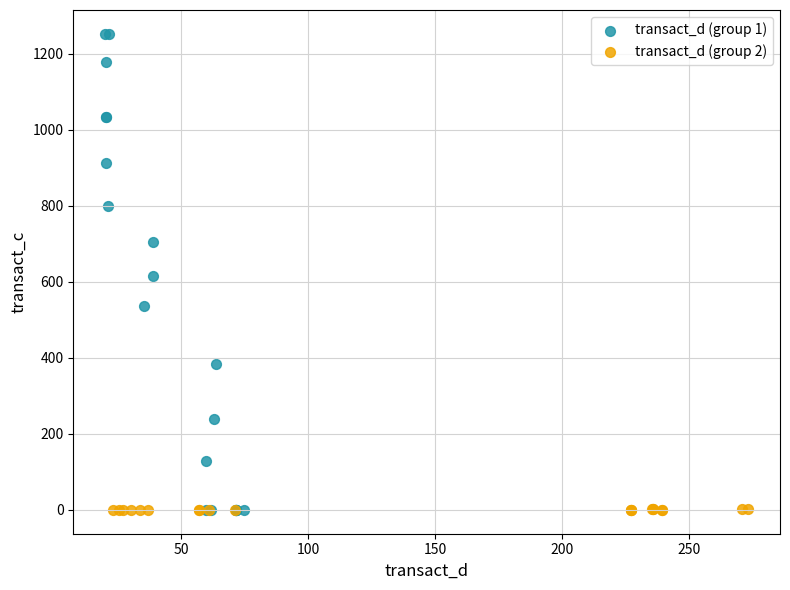

Which series has the largest Y range (max minus min)?

transact_d (group 1)